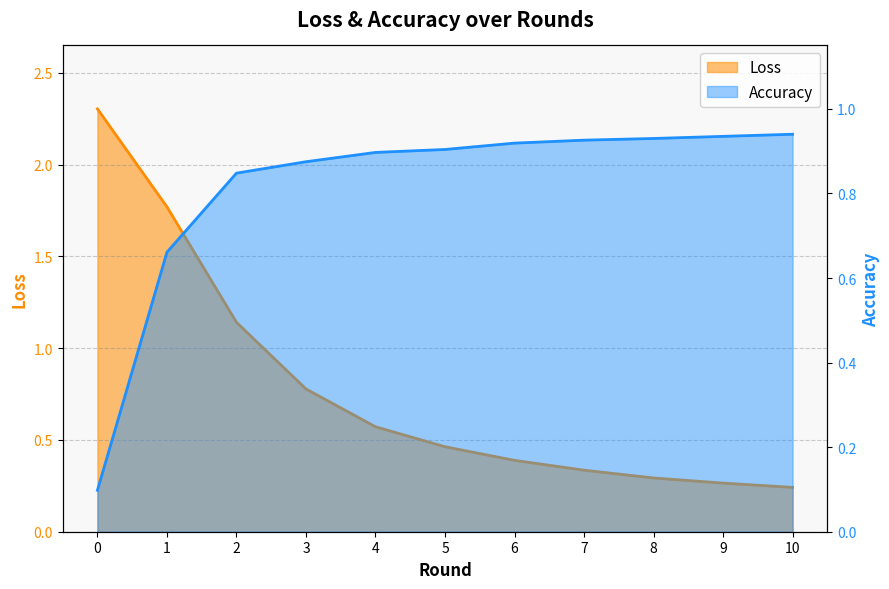

At how many categories does at least one series exceed 1?

3